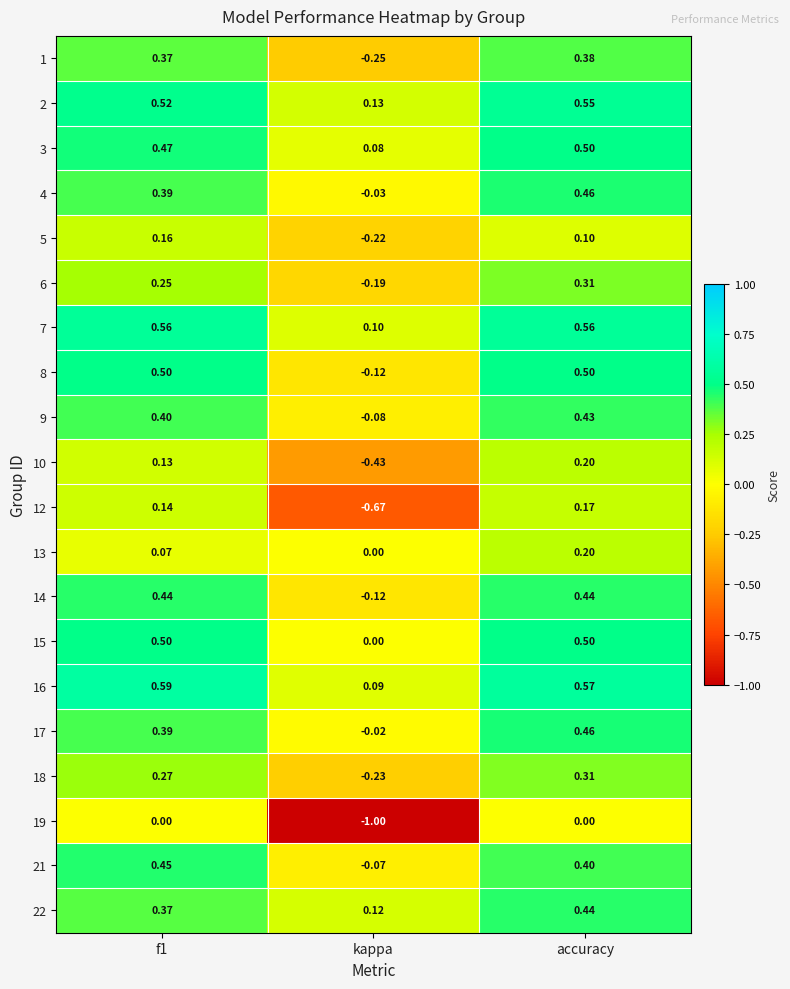

At which label does 1 reach its peak?

accuracy